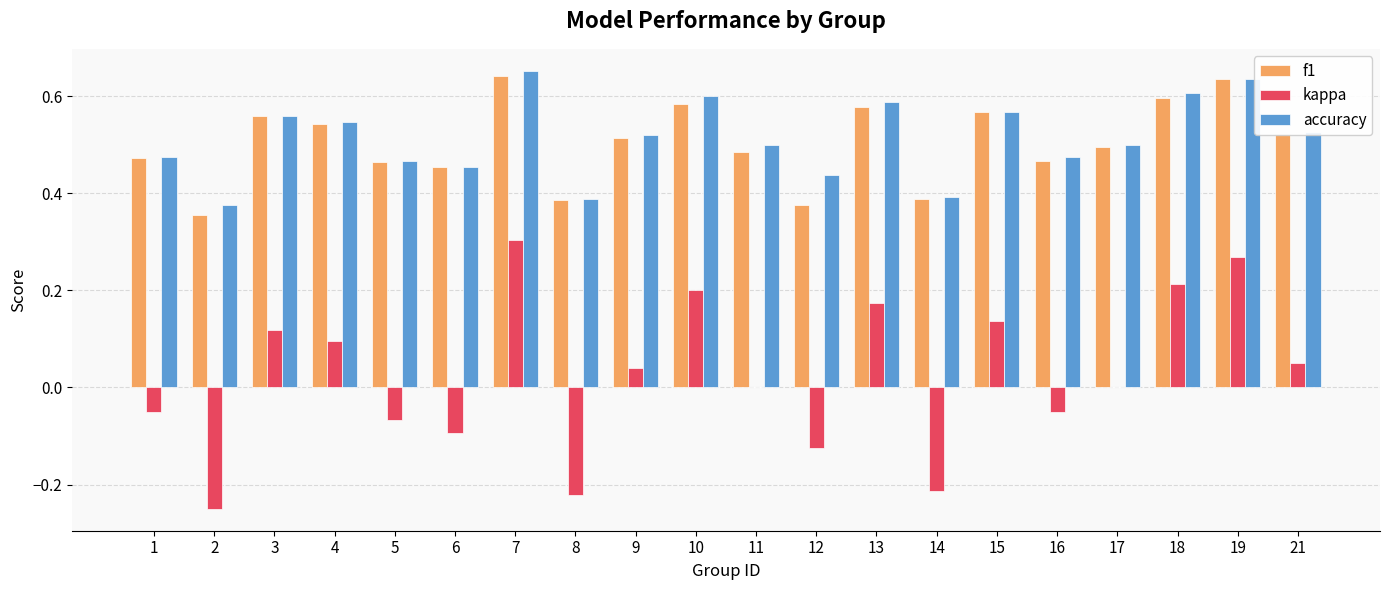

True or false: kappa has a value of 0.3 at 19.

True